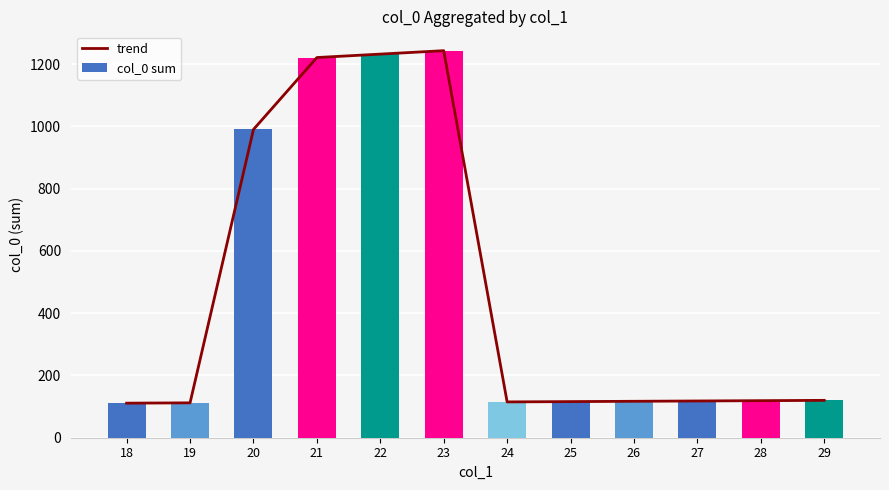

At which label does col_0 sum first exceed 119?

20